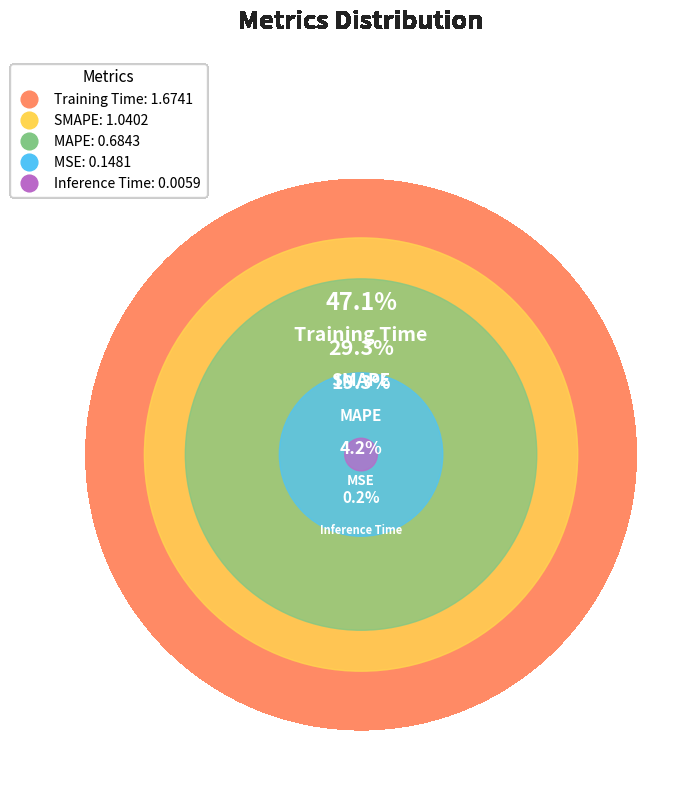

How many segments does this pie chart have?

5